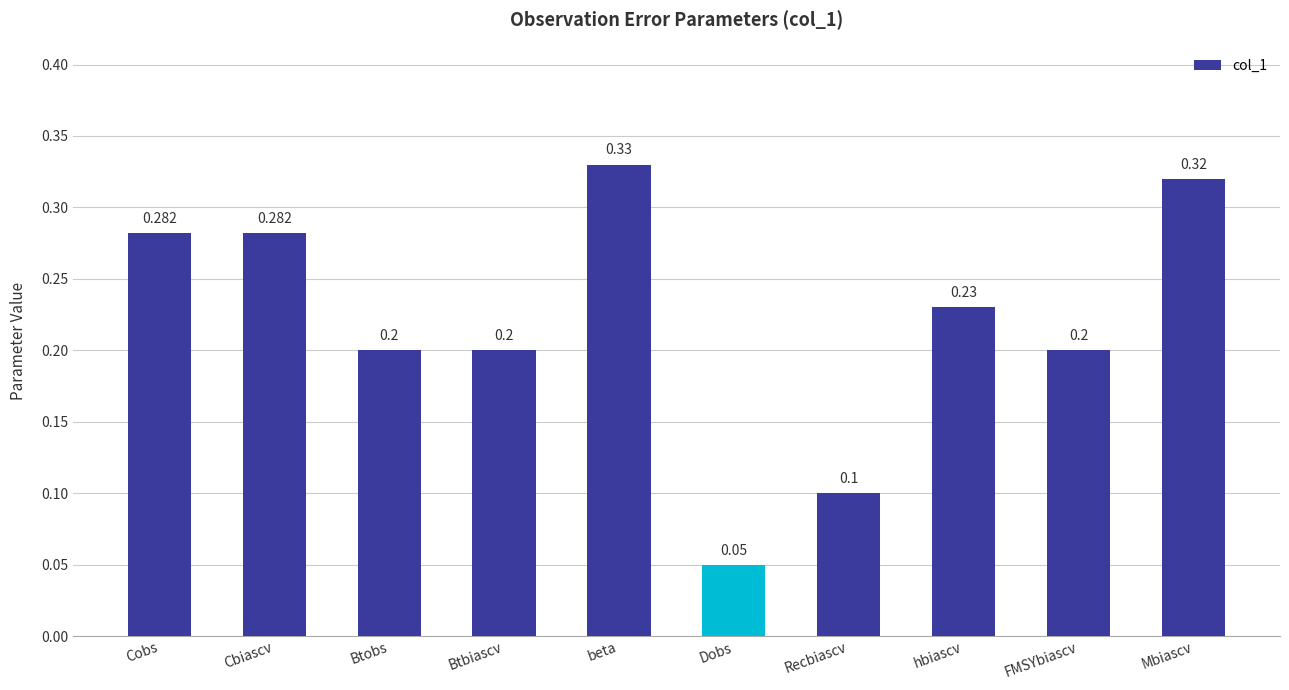

What is the sum of the values at Mbiascv and Recbiascv?

0.4